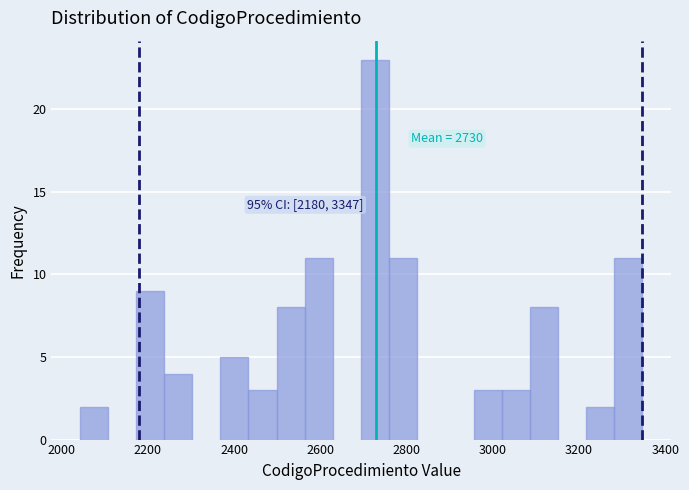

Read against the x-axis, roughly where is the centre of the tallest bar?

2720